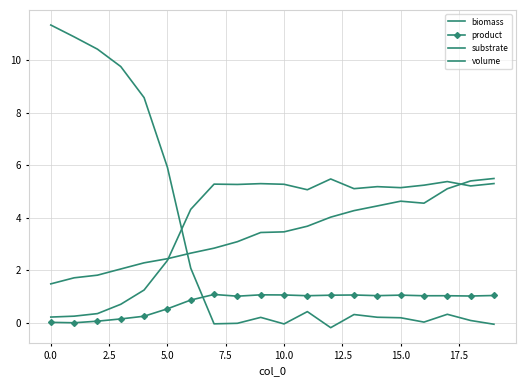

Reading right to left, transcribe all the data shown in this chart.

biomass: 5.3	5.2	5.4	5.2	5.1	5.2	5.1	5.5	5.1	5.3	5.3	5.3	5.3	4.3	2.4	1.2	0.7	0.3	0.2	0.2
product: 1.0	1.0	1.0	1.0	1.0	1.0	1.1	1.0	1.0	1.1	1.1	1.0	1.1	0.9	0.5	0.2	0.1	0.1	-0.0	0.0
substrate: -0.1	0.1	0.3	0.0	0.2	0.2	0.3	-0.2	0.4	-0.1	0.2	-0.0	-0.0	2.1	5.9	8.6	9.8	10.4	10.9	11.3
volume: 5.5	5.4	5.1	4.6	4.6	4.4	4.3	4.0	3.7	3.5	3.4	3.1	2.8	2.6	2.4	2.3	2.0	1.8	1.7	1.5